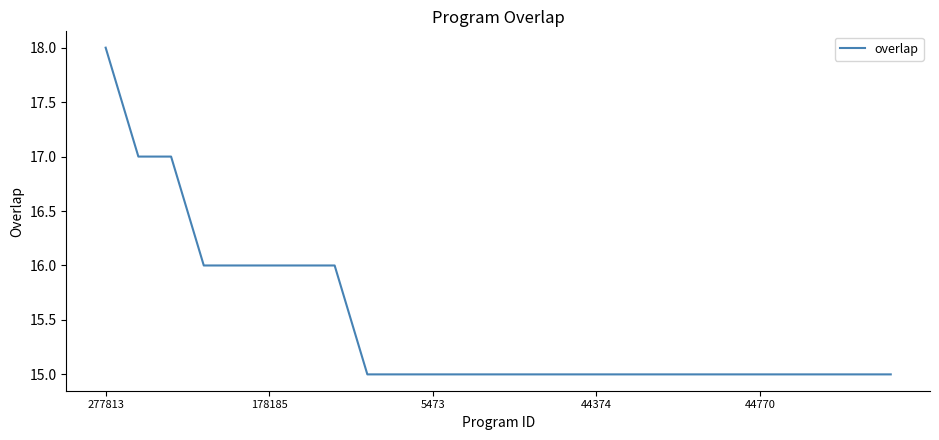

What is the greatest value displayed?

18